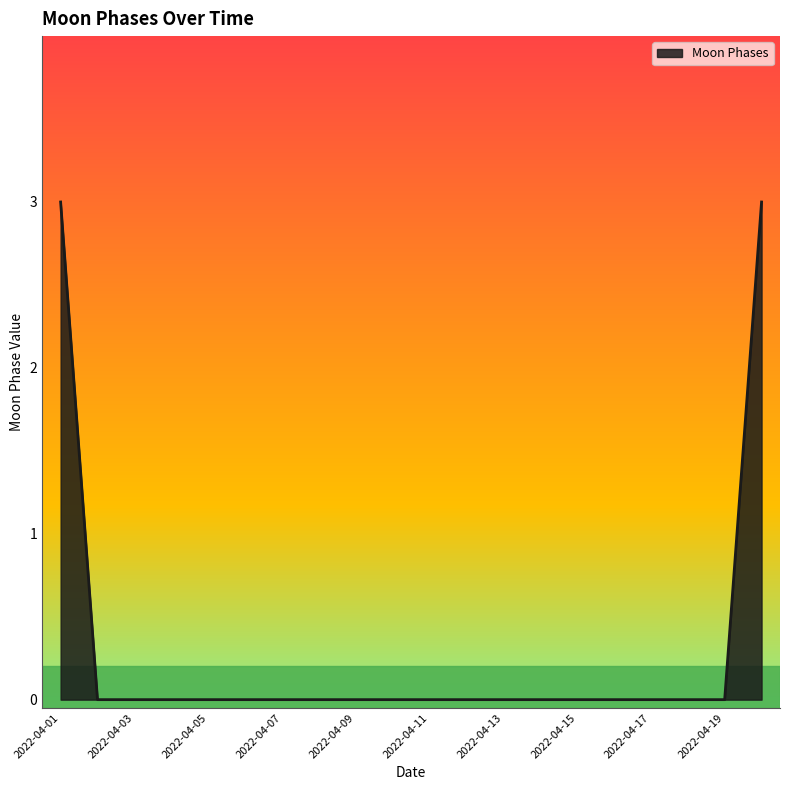

How many lines are shown in the chart?

1